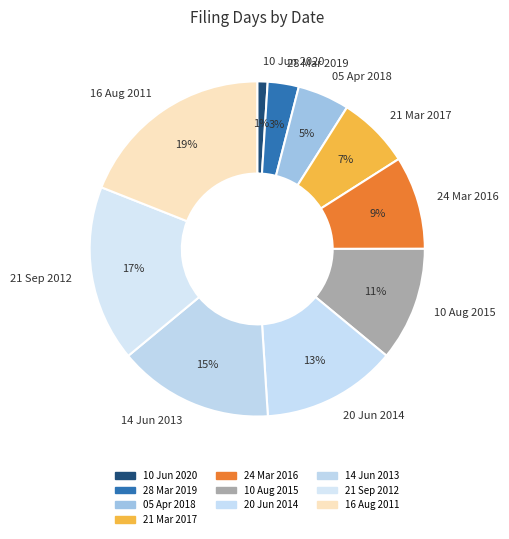

How many segments does this pie chart have?

10